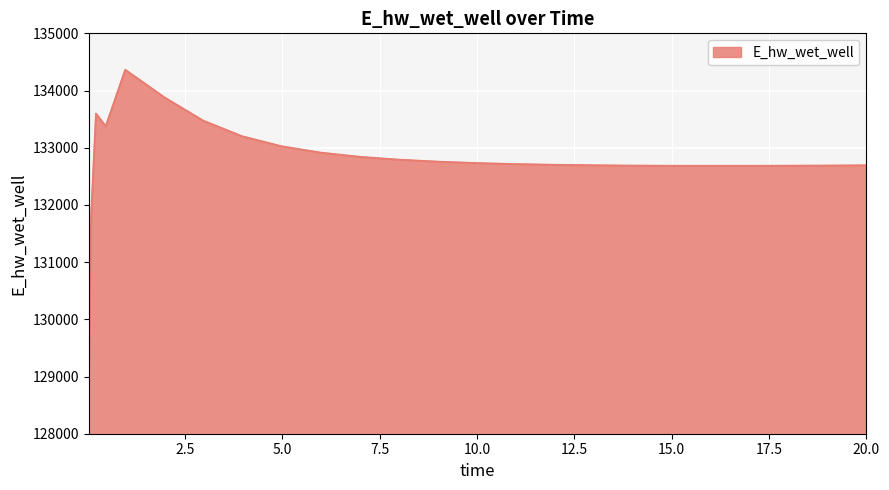

What is the maximum value shown in the chart?

134360.9